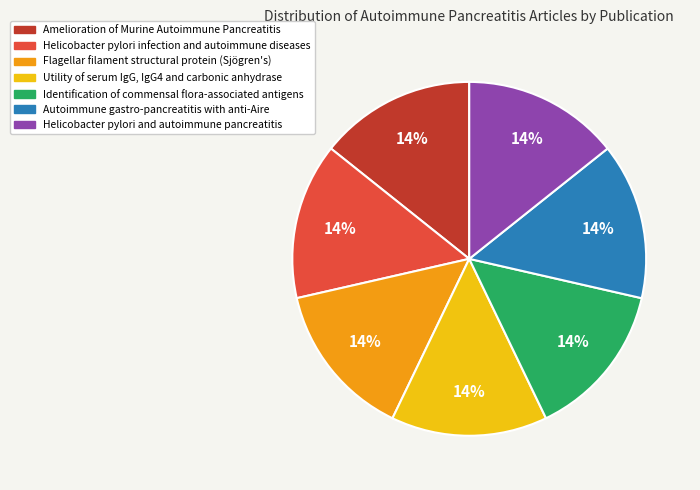

Is it true that Amelioration of Murine Autoimmune Pancreatitis is 14% of the pie?

True